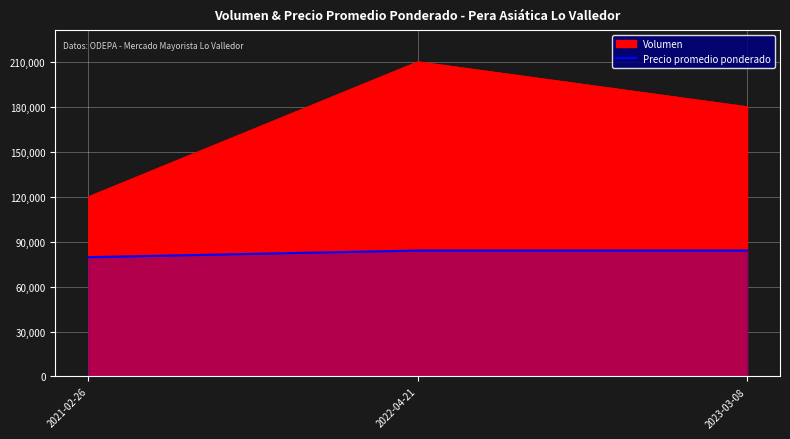

At which category does the chart reach its minimum across all series?

2021-02-26